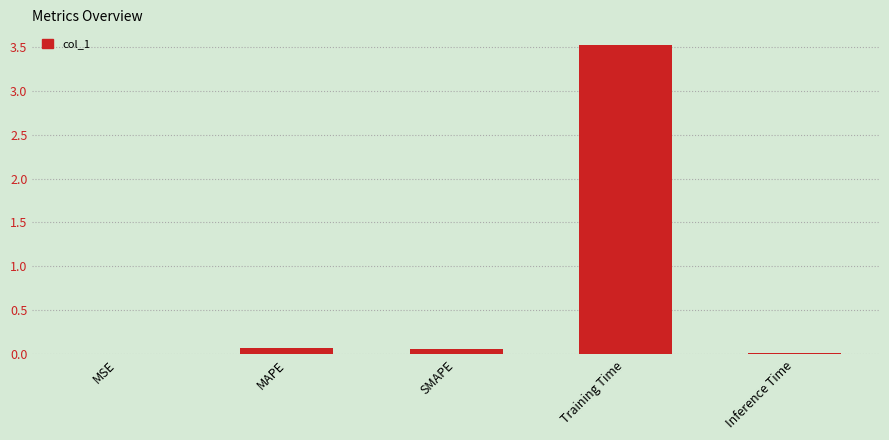

What is the maximum value shown in the chart?

3.5